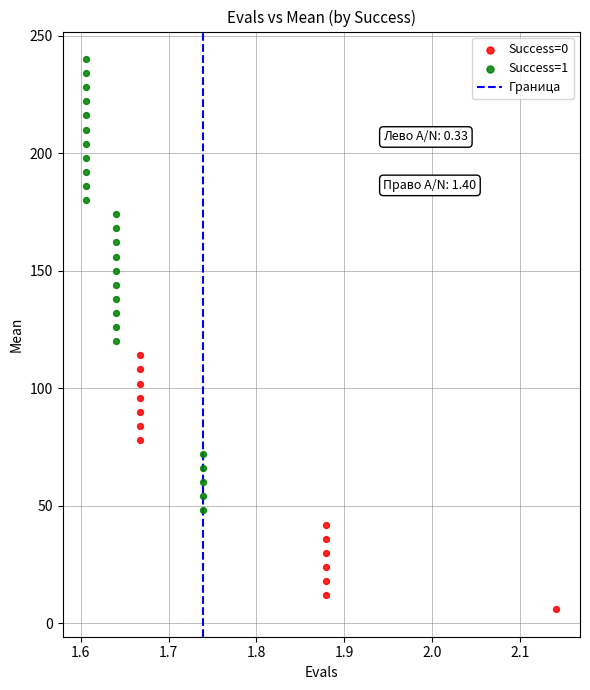

Which series has the widest spread of Y values?

Success=1